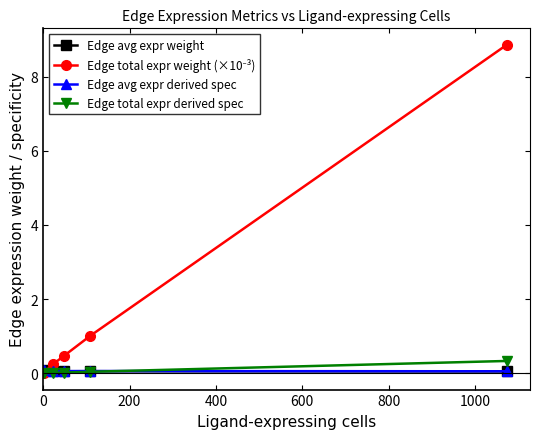

True or false: Edge avg expr weight has more than 2 points higher than both neighbors.

False